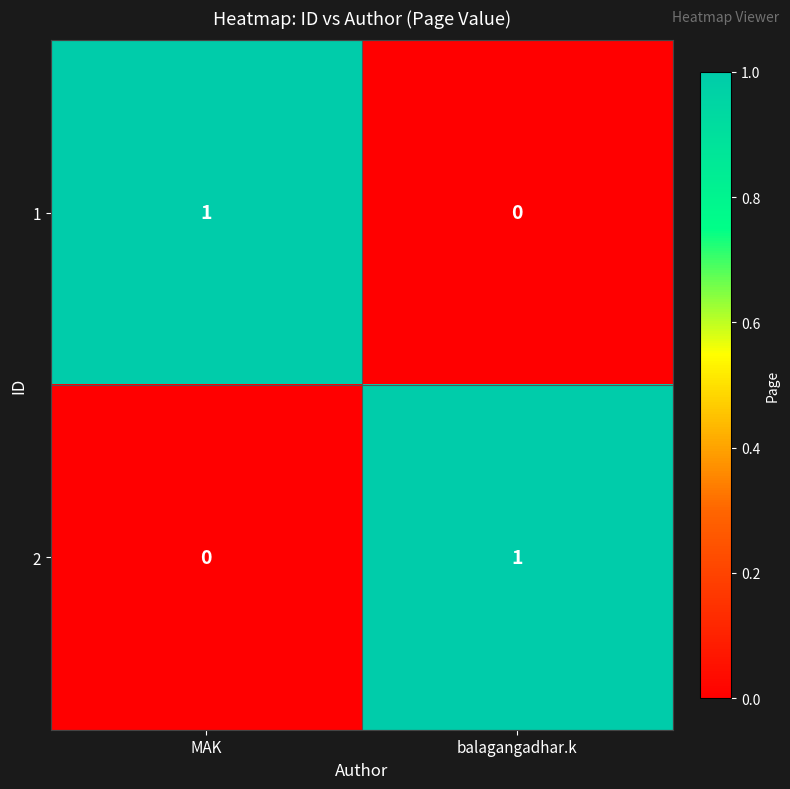

What is the difference between the highest and lowest values at MAK?

1